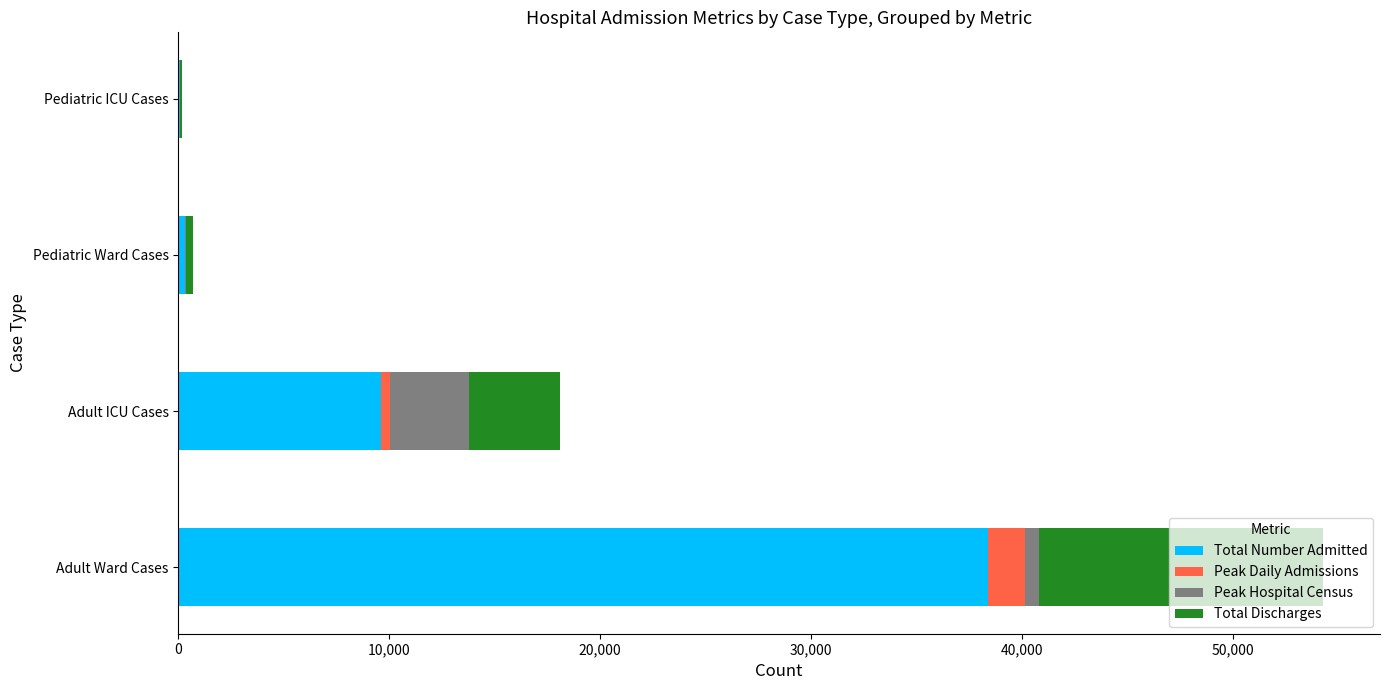

What is the sum of all Total Number Admitted values?

48395